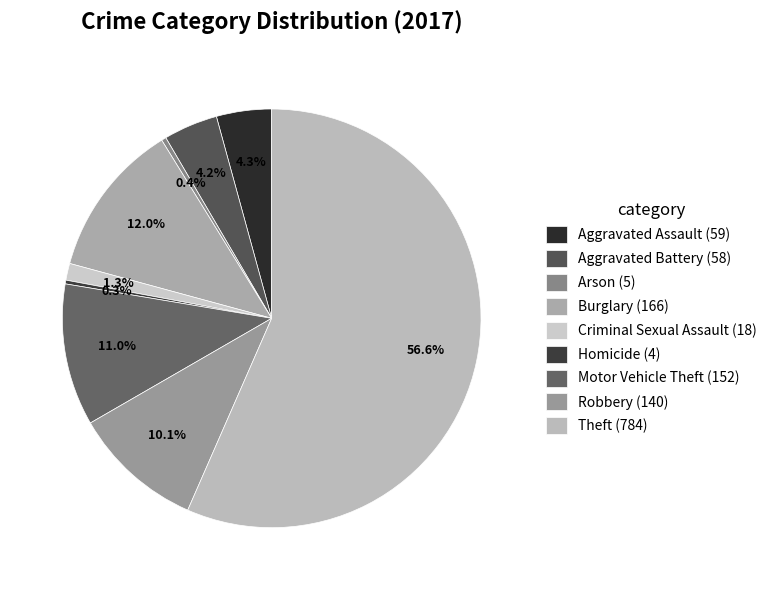

True or false: Criminal Sexual Assault accounts for 1% of the total.

True